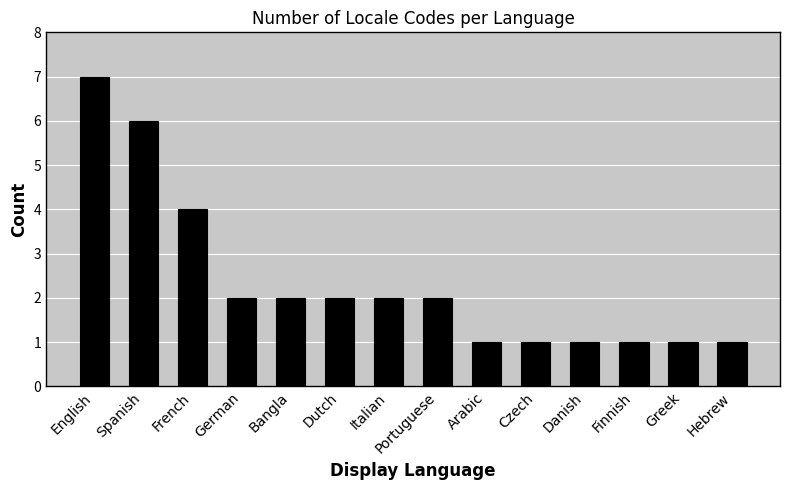

The chart shows a value of 3 at German. True or false?

False